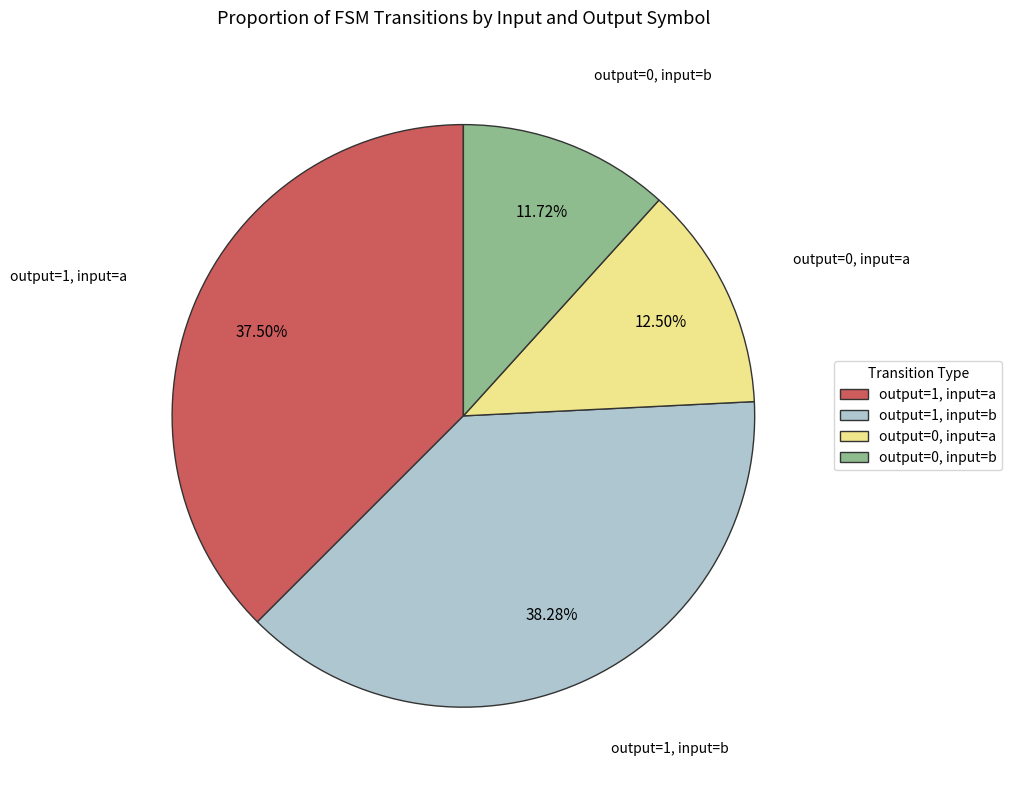

Which slice is the smallest?

output=0, input=b